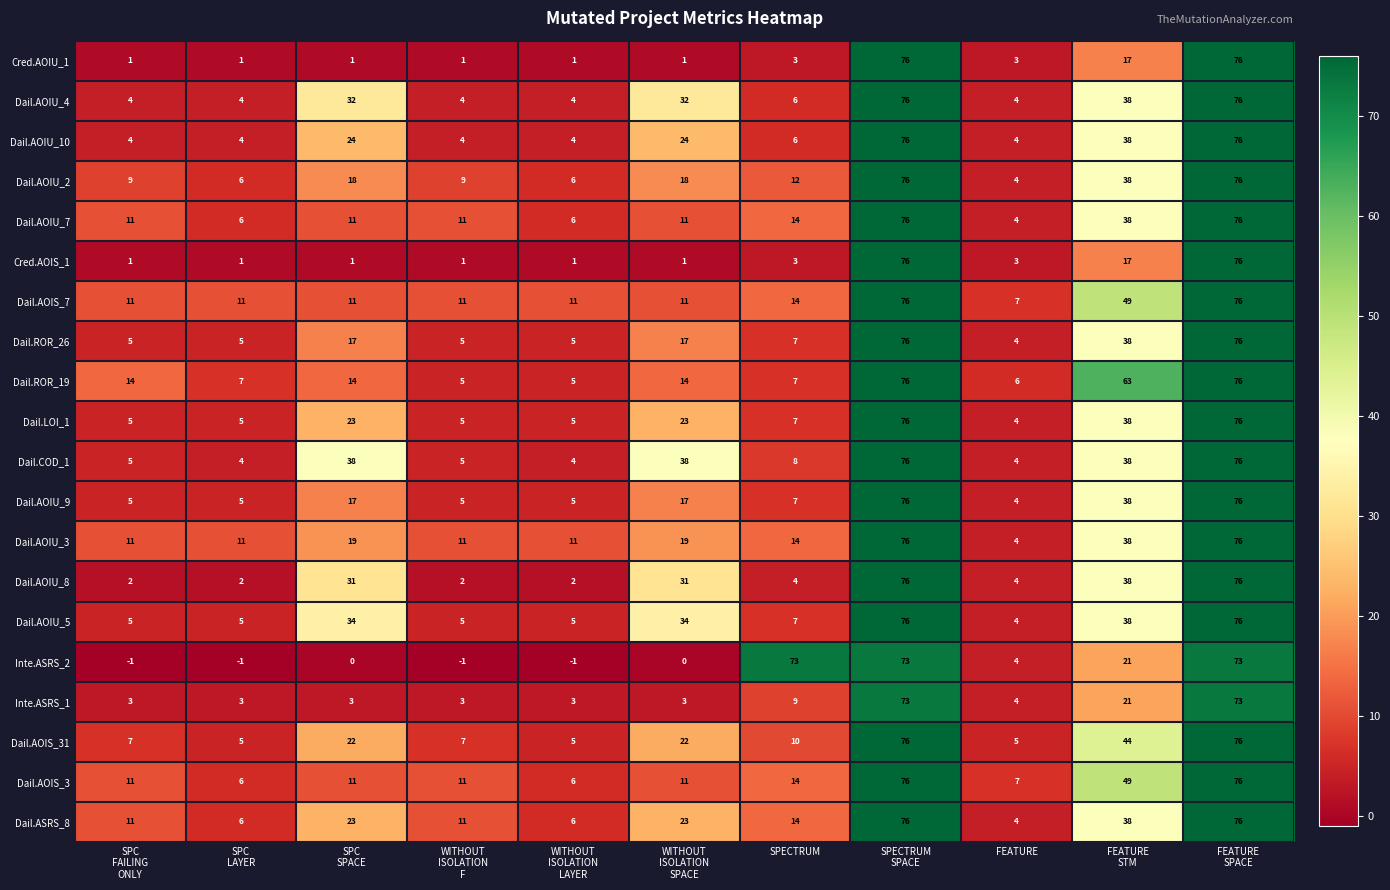

Which series has the largest total across all categories?

Dail.COD_1